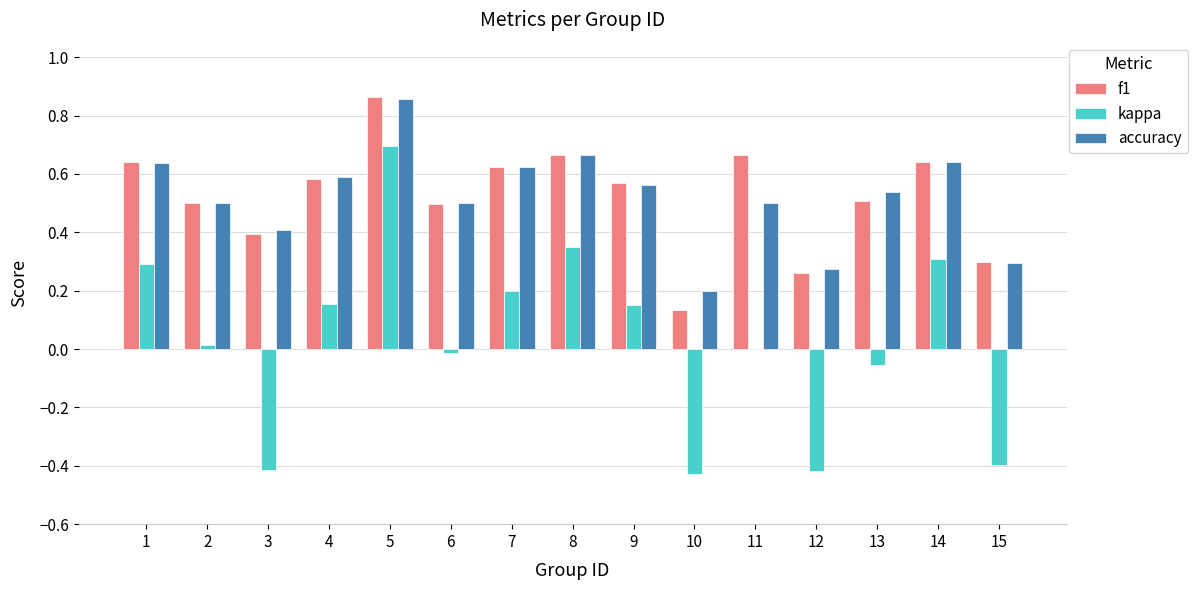

How many distinct data groups are displayed?

3